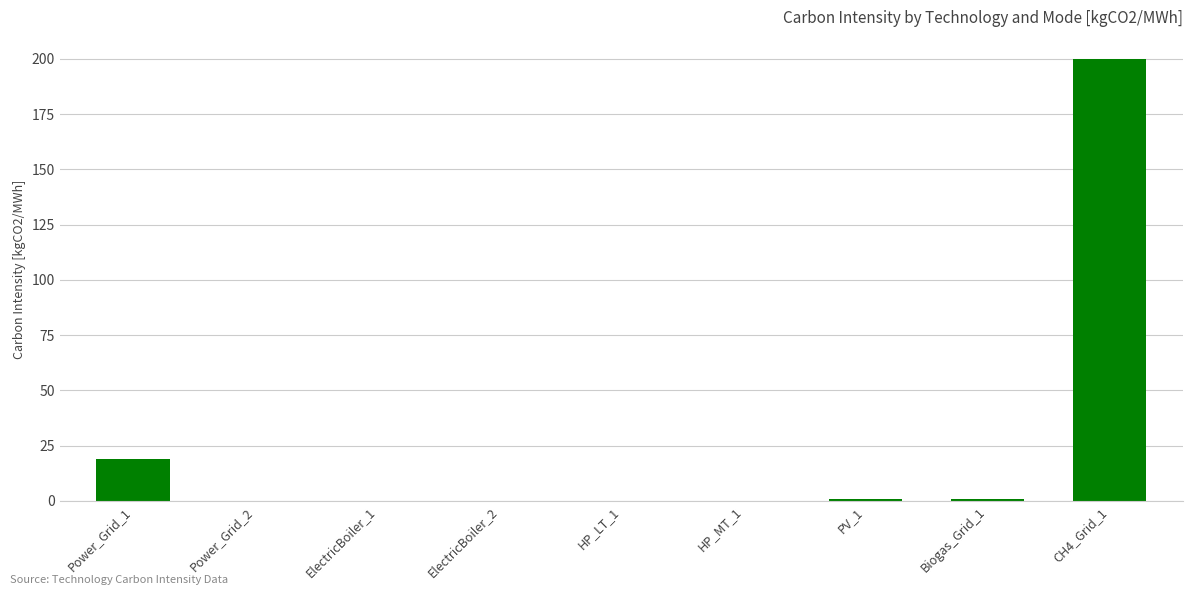

What is the change in value from Power_Grid_1 to PV_1?

-18